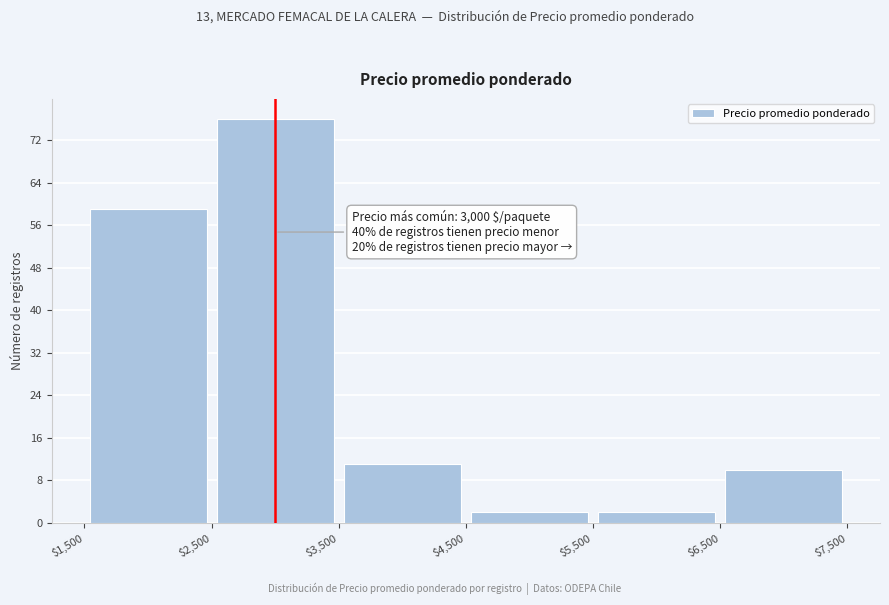

Over which range of the x-axis is the bar tallest?

$2,500 to $3,500